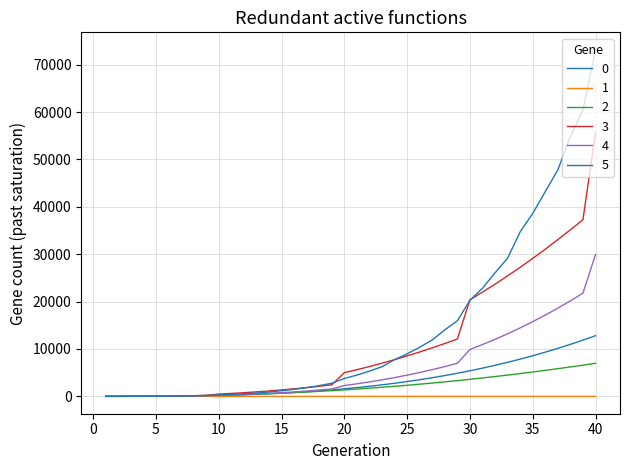

What is the smallest value displayed?

0.5